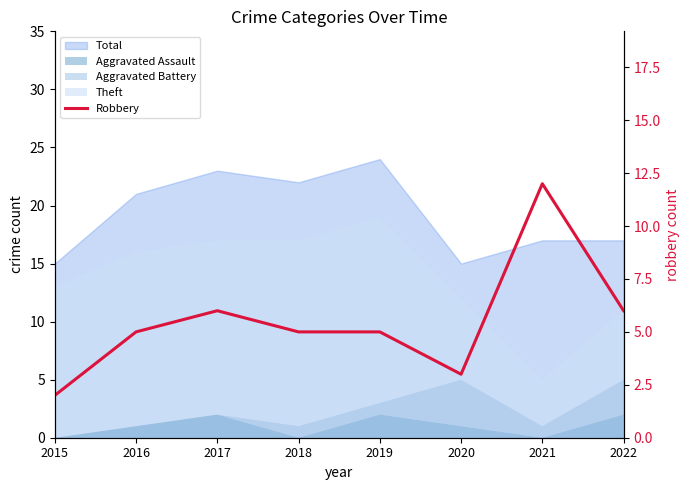

List the labels in order of value, smallest first.

2015, 2020, 2016, 2018, 2019, 2017, 2022, 2021